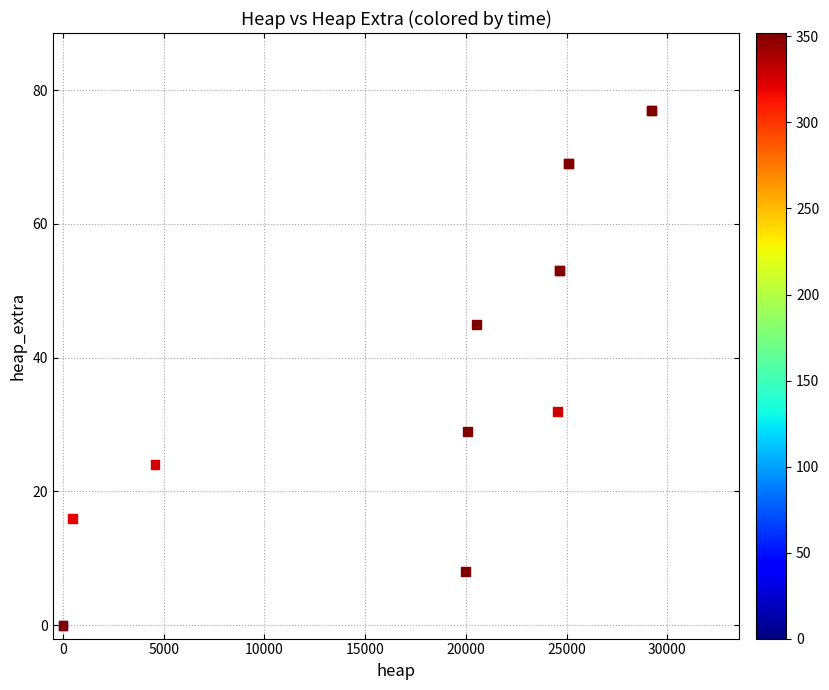

What Y value in the scatter plot is closest to 38?

32